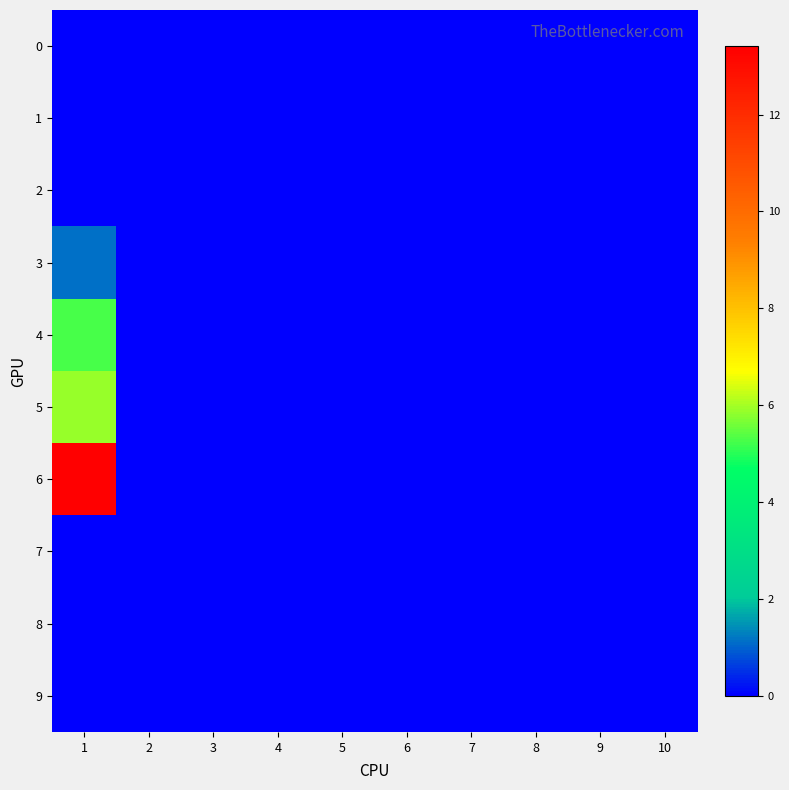

Reading left to right, transcribe all the data shown in this chart.

0: 1=0.0	2=0.0	3=0.0	4=0.0	5=0.0	6=0.0	7=0.0	8=0.0	9=0.0	10=0.0
1: 1=0.0	2=0.0	3=0.0	4=0.0	5=0.0	6=0.0	7=0.0	8=0.0	9=0.0	10=0.0
2: 1=0.0	2=0.0	3=0.0	4=0.0	5=0.0	6=0.0	7=0.0	8=0.0	9=0.0	10=0.0
3: 1=1.1	2=0.0	3=0.0	4=0.0	5=0.0	6=0.0	7=0.0	8=0.0	9=0.0	10=0.0
4: 1=5.3	2=0.0	3=0.0	4=0.0	5=0.0	6=0.0	7=0.0	8=0.0	9=0.0	10=0.0
5: 1=5.9	2=0.0	3=0.0	4=0.0	5=0.0	6=0.0	7=0.0	8=0.0	9=0.0	10=0.0
6: 1=13.4	2=0.0	3=0.0	4=0.0	5=0.0	6=0.0	7=0.0	8=0.0	9=0.0	10=0.0
7: 1=0.0	2=0.0	3=0.0	4=0.0	5=0.0	6=0.0	7=0.0	8=0.0	9=0.0	10=0.0
8: 1=0.0	2=0.0	3=0.0	4=0.0	5=0.0	6=0.0	7=0.0	8=0.0	9=0.0	10=0.0
9: 1=0.0	2=0.0	3=0.0	4=0.0	5=0.0	6=0.0	7=0.0	8=0.0	9=0.0	10=0.0